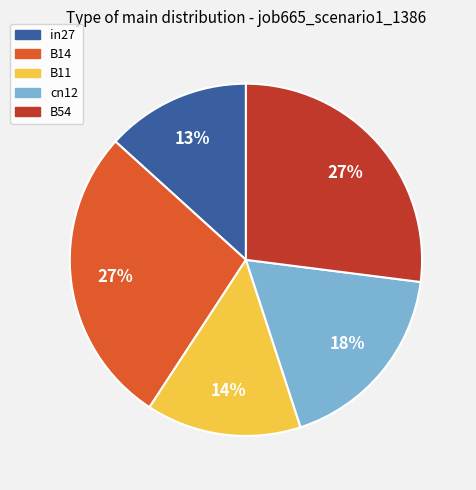

How many segments does this pie chart have?

5